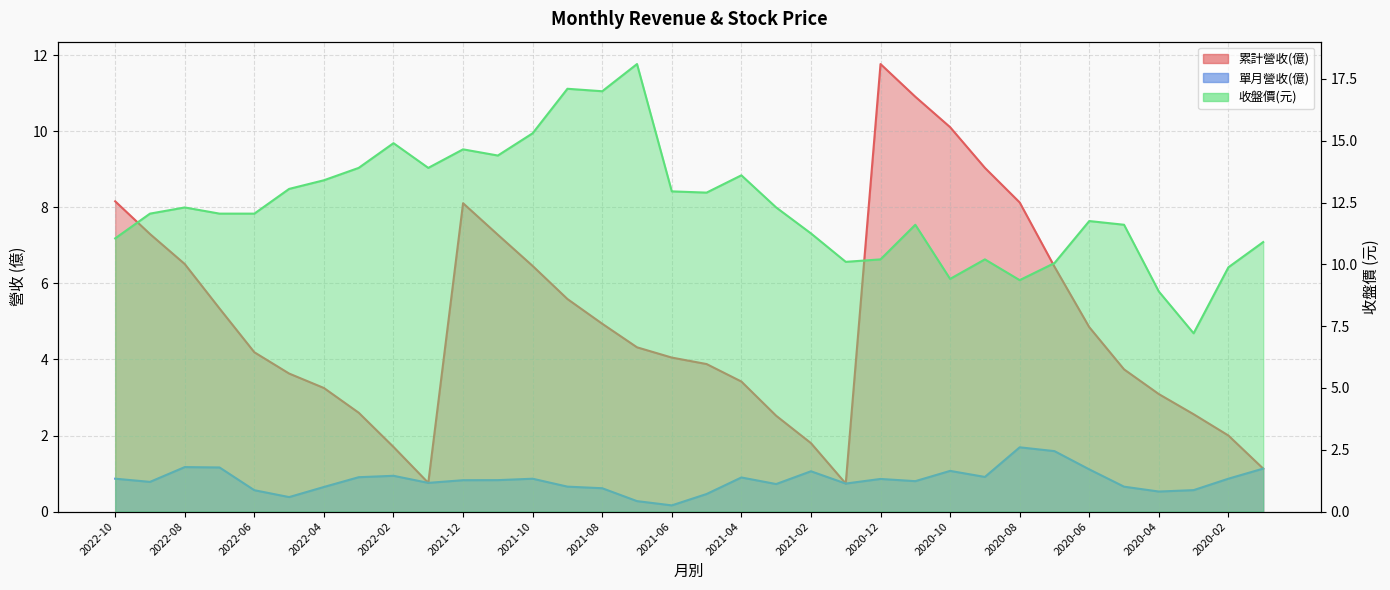

At which category does 累計營收(億) reach its first local peak?

2021-12